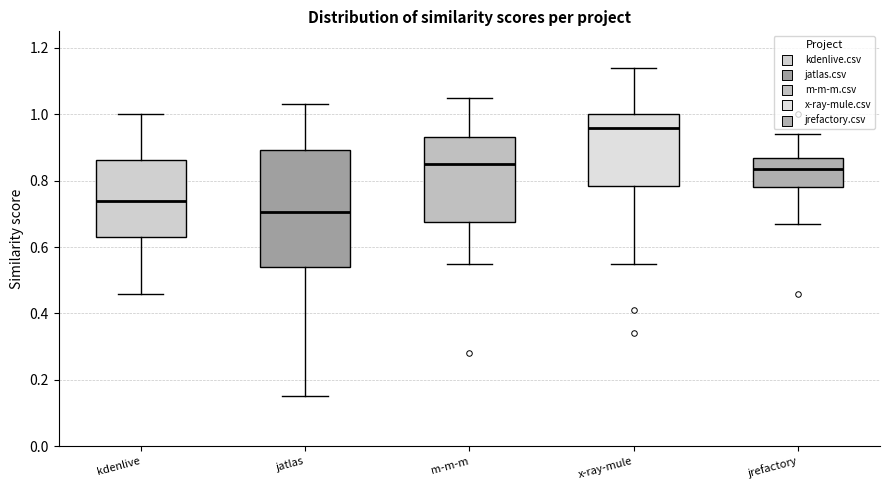

Reading left to right, transcribe this box plot: for each box, give where its median line is, the range the box spans, and where its two whiskers end, as read against the y-axis. The values are not printed on the chart, so give them approximately, as read against the axis.

kdenlive: median 0.74, box 0.64 to 0.86, whiskers 0.46 to 1.00
jatlas: median 0.70, box 0.54 to 0.90, whiskers 0.16 to 1.04
m-m-m: median 0.86, box 0.68 to 0.94, whiskers 0.56 to 1.06
x-ray-mule: median 0.96, box 0.78 to 1.00, whiskers 0.56 to 1.14
jrefactory: median 0.84, box 0.78 to 0.86, whiskers 0.68 to 0.94